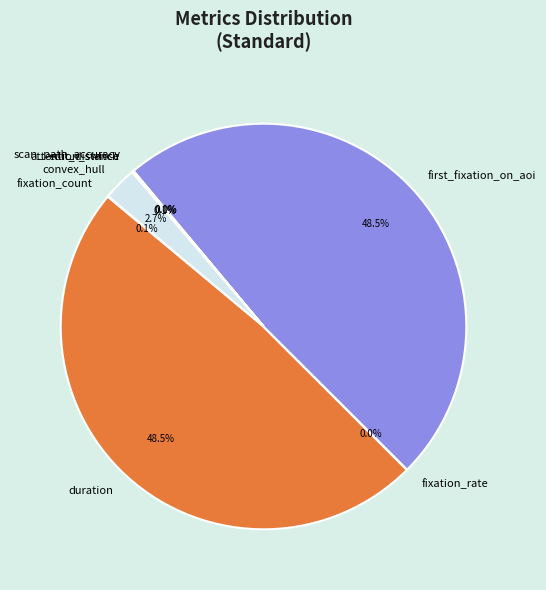

Is there a majority slice in this chart?

No